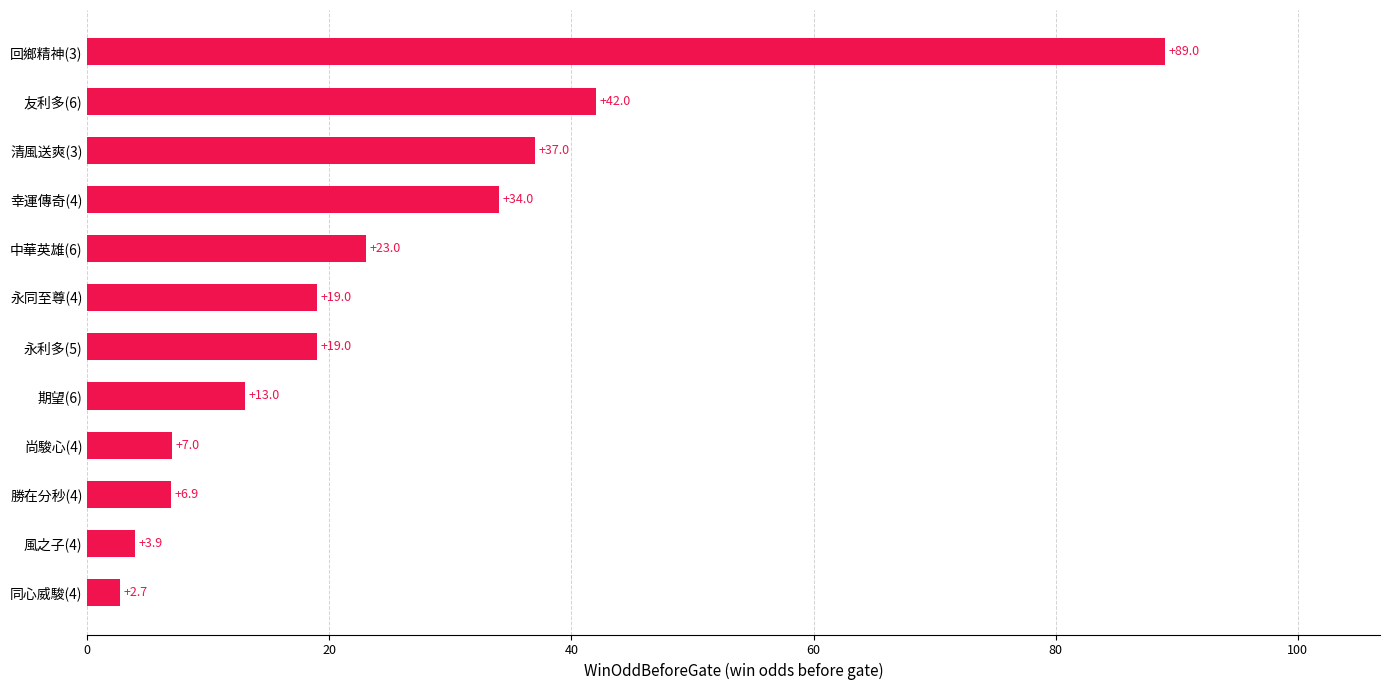

Reading bottom to top, transcribe all the data shown in this chart.

同心威駿(4)=2.7	風之子(4)=3.9	勝在分秒(4)=6.9	尚駿心(4)=7.0	期望(6)=13.0	永利多(5)=19.0	永同至尊(4)=19.0	中華英雄(6)=23.0	幸運傳奇(4)=34.0	清風送爽(3)=37.0	友利多(6)=42.0	回鄉精神(3)=89.0